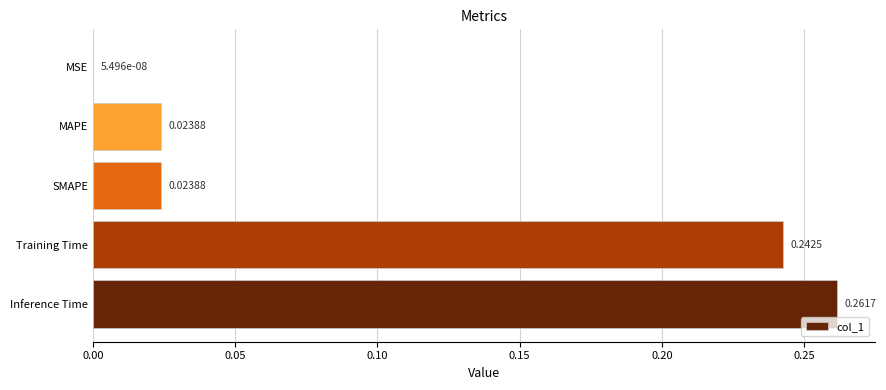

Which label corresponds to the largest value in the chart?

Inference Time